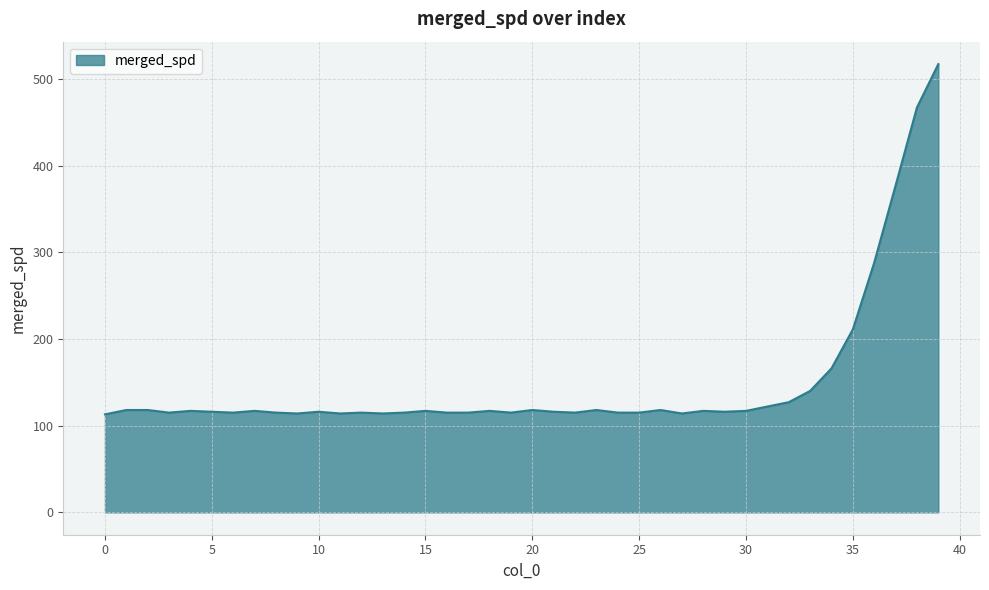

What is the minimum value shown in the chart?

113